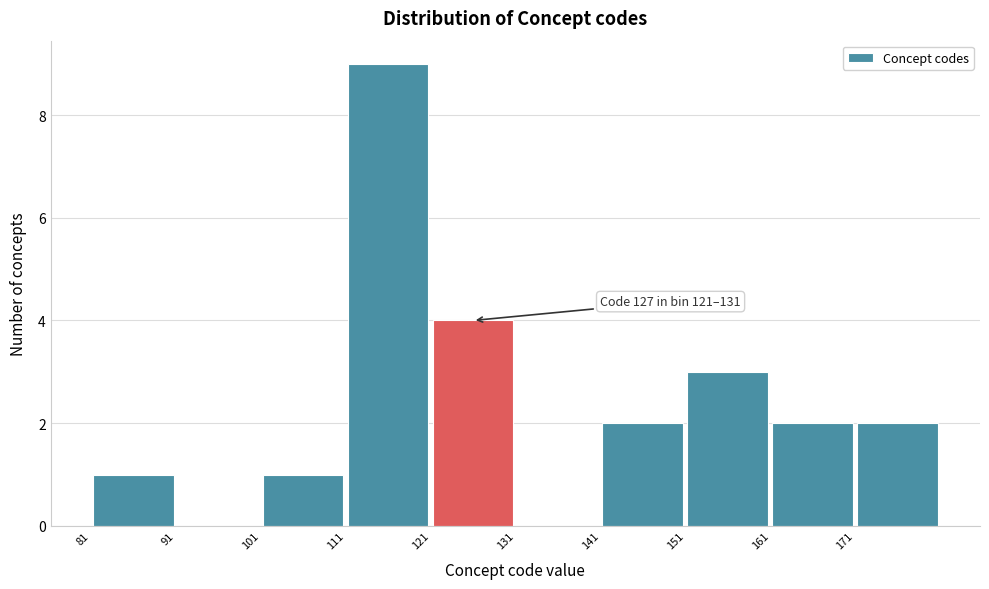

Over which range of the x-axis is the bar tallest?

111 to 121